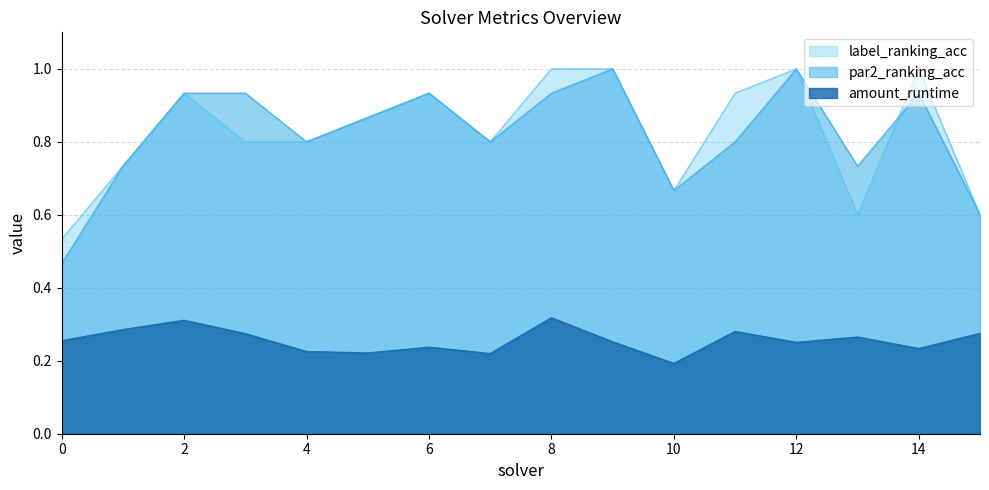

True or false: par2_ranking_acc and label_ranking_acc intersect in this chart.

True